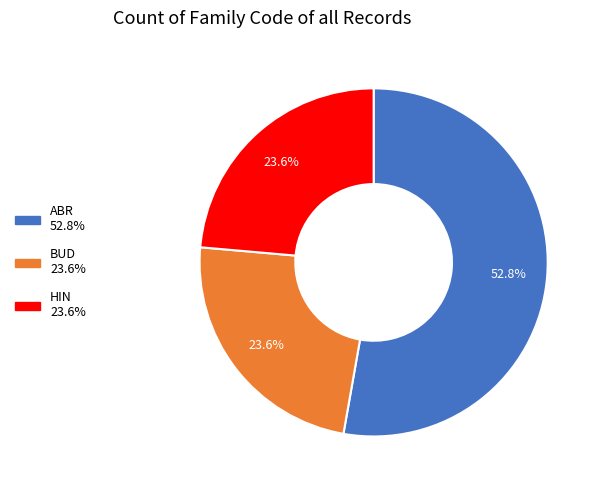

How much of the chart is everything except BUD?

76.4%